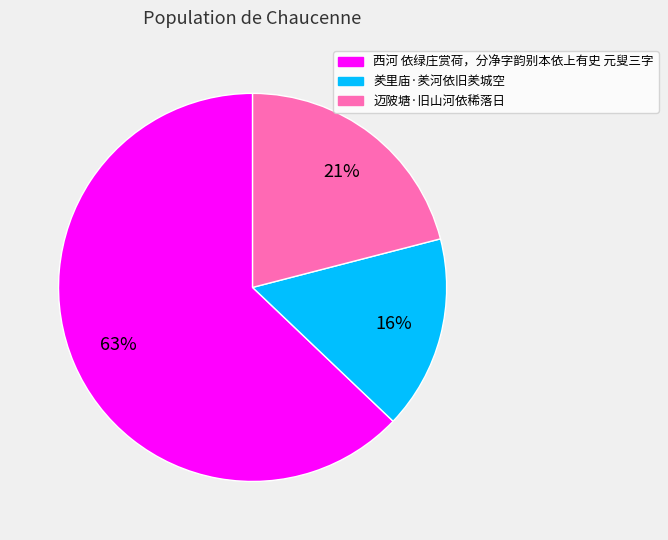

What is the smallest slice in the pie chart?

羑里庙·羑河依旧羑城空